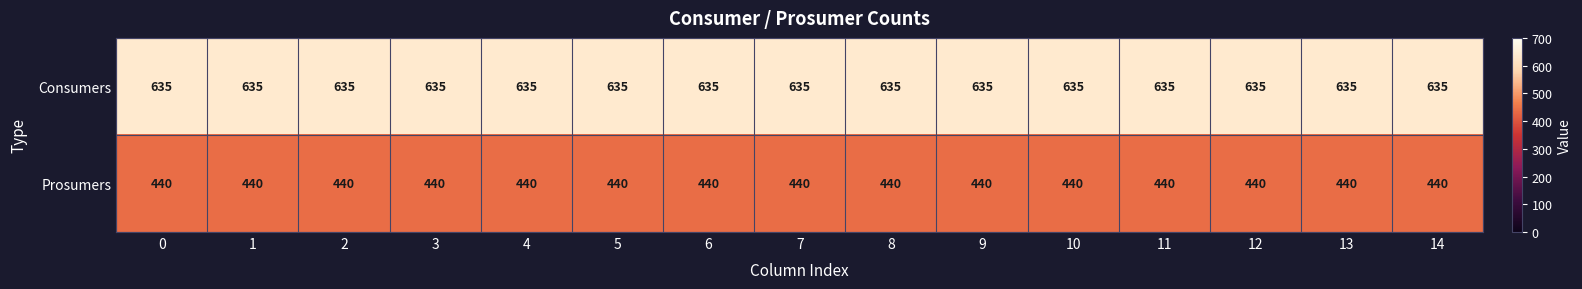

What is the spread (max minus min) of values at 12?

195